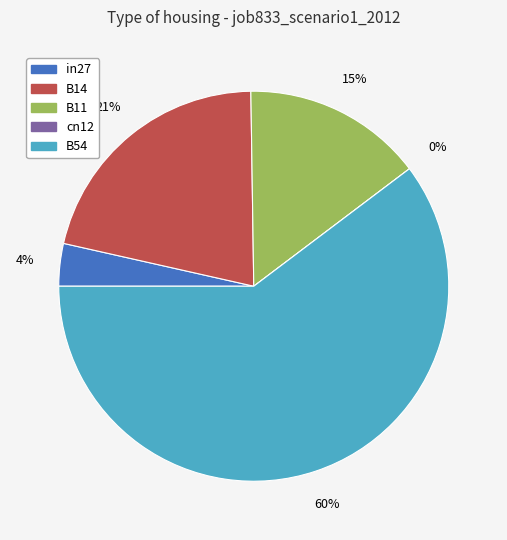

How many slices are in this pie chart?

5